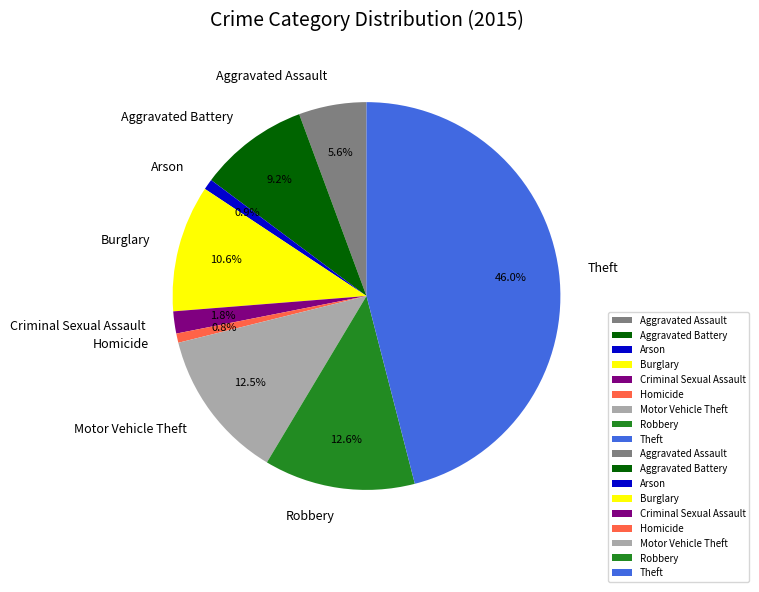

True or false: Aggravated Battery accounts for 14% of the total.

False